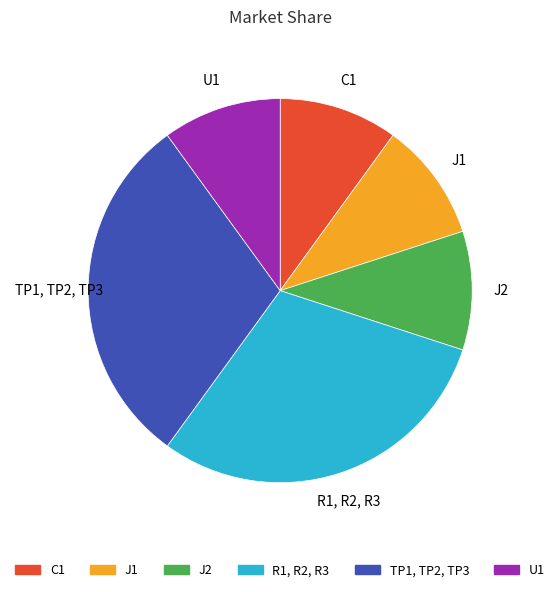

True or false: TP1, TP2, TP3 accounts for 30% of the total.

True